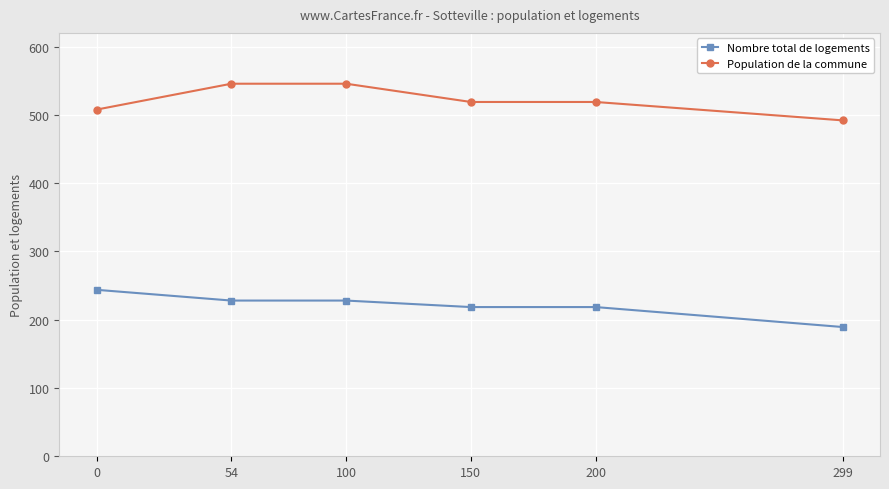

True or false: Nombre total de logements and Population de la commune cross at least once.

False